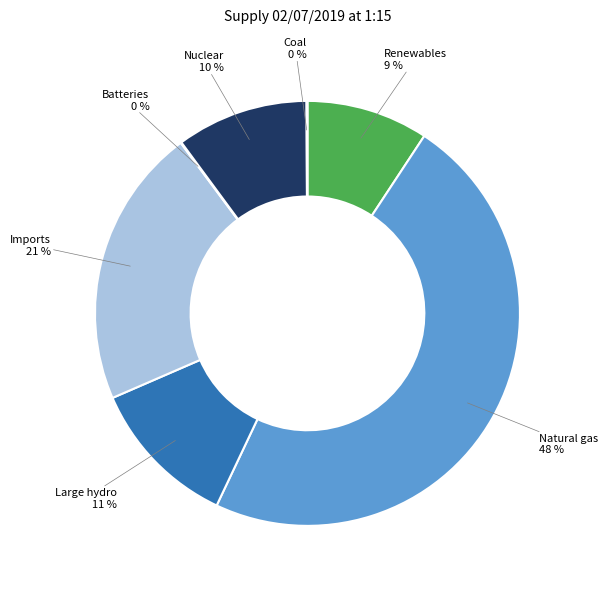

Which slice is the largest?

Natural gas